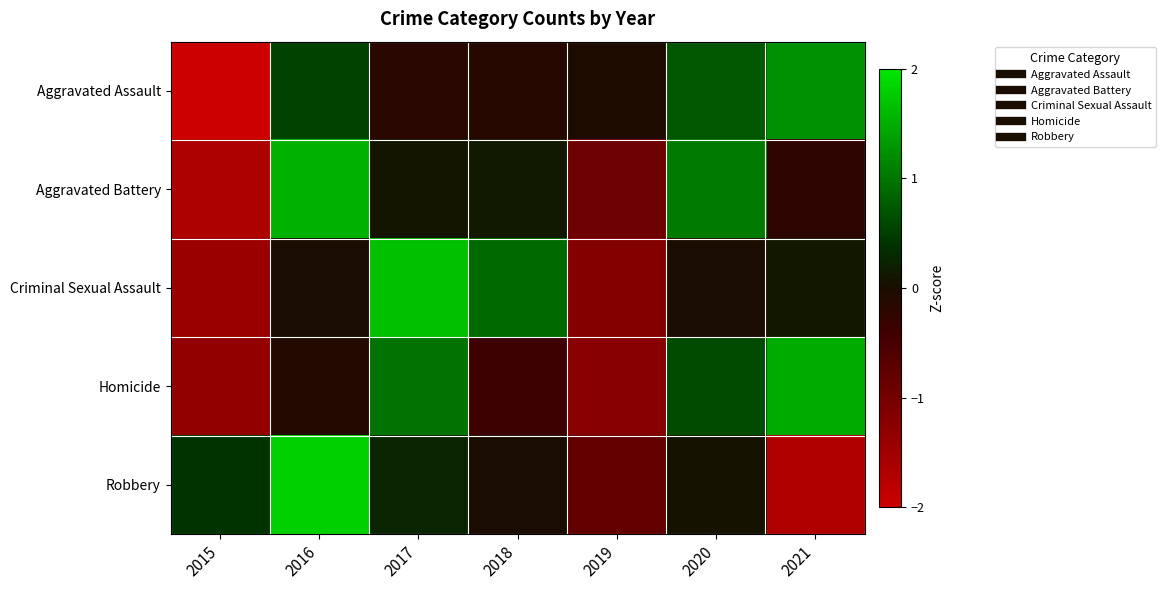

What is the smallest value displayed?

-2.1